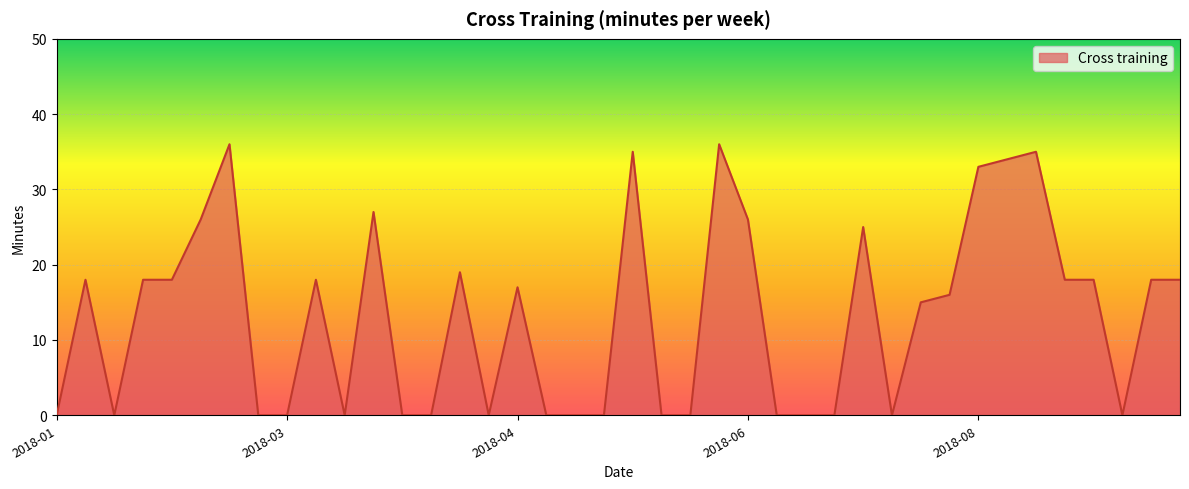

What is the maximum value shown in the chart?

36